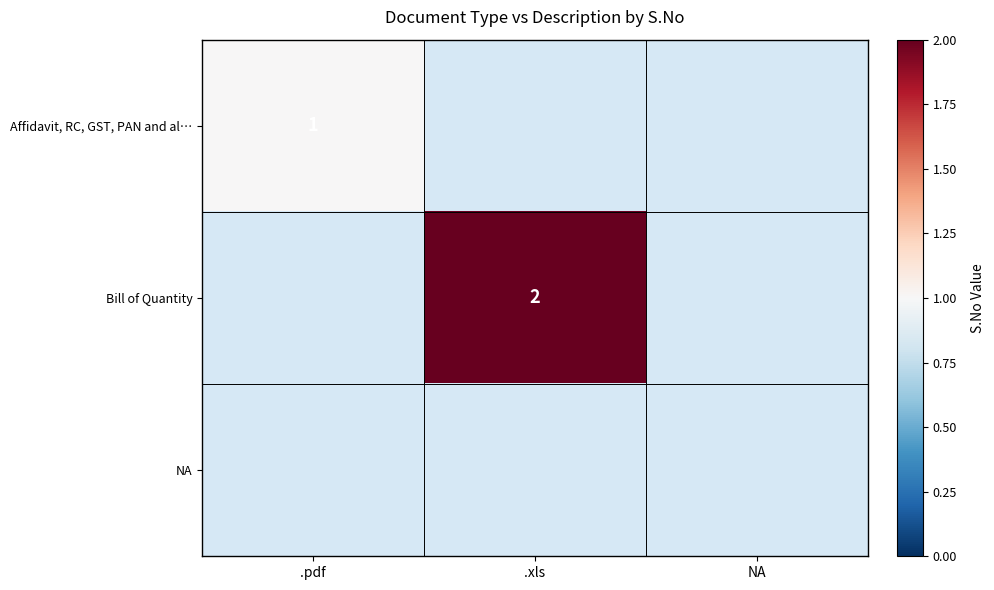

The value of Affidavit, RC, GST, PAN and al… at .pdf is 1. True or false?

True